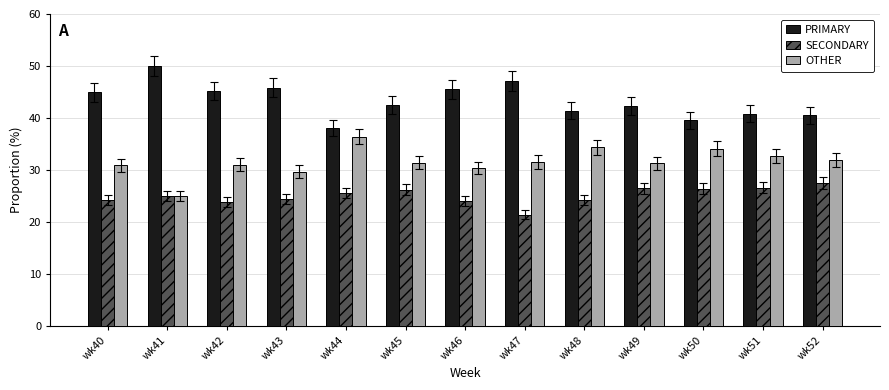

Are the bars grouped side by side (vs. stacked)?

Yes